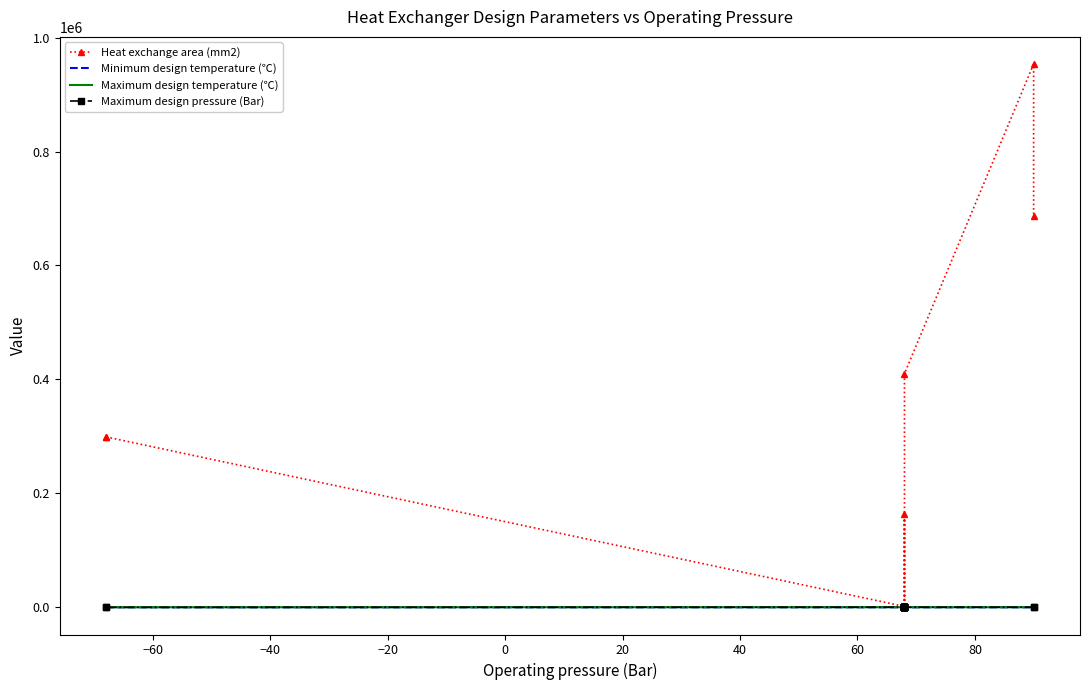

The value of Maximum design pressure (Bar) at −80 is -191. True or false?

False